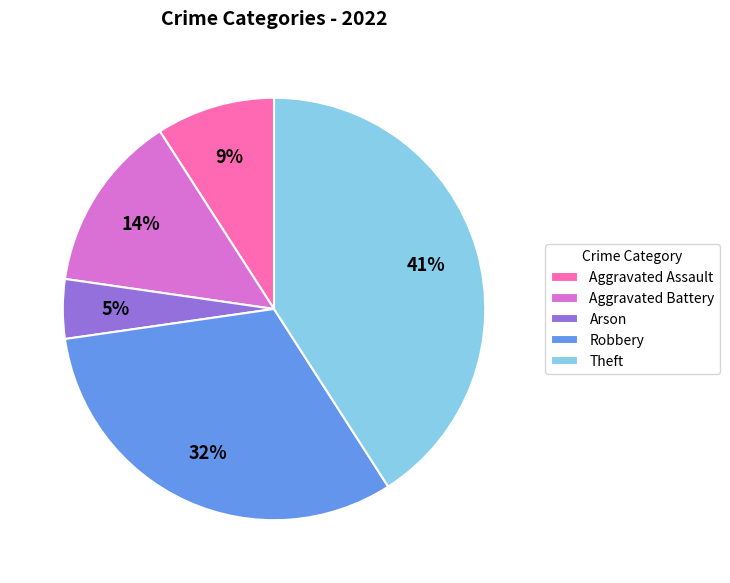

Is there any slice that represents more than half of the pie?

No